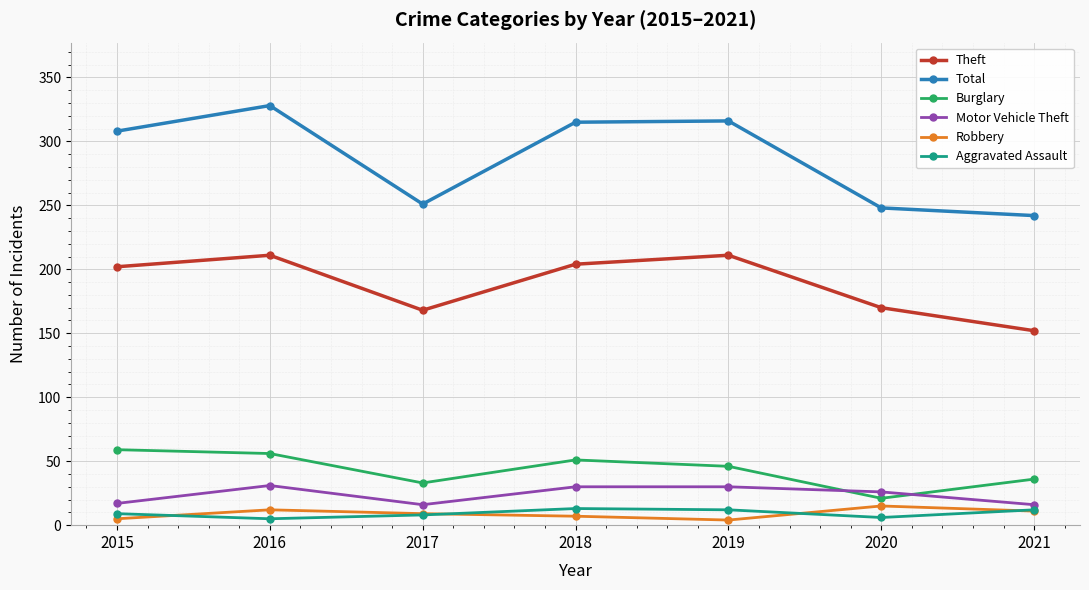

True or false: Motor Vehicle Theft and Aggravated Assault intersect in this chart.

False